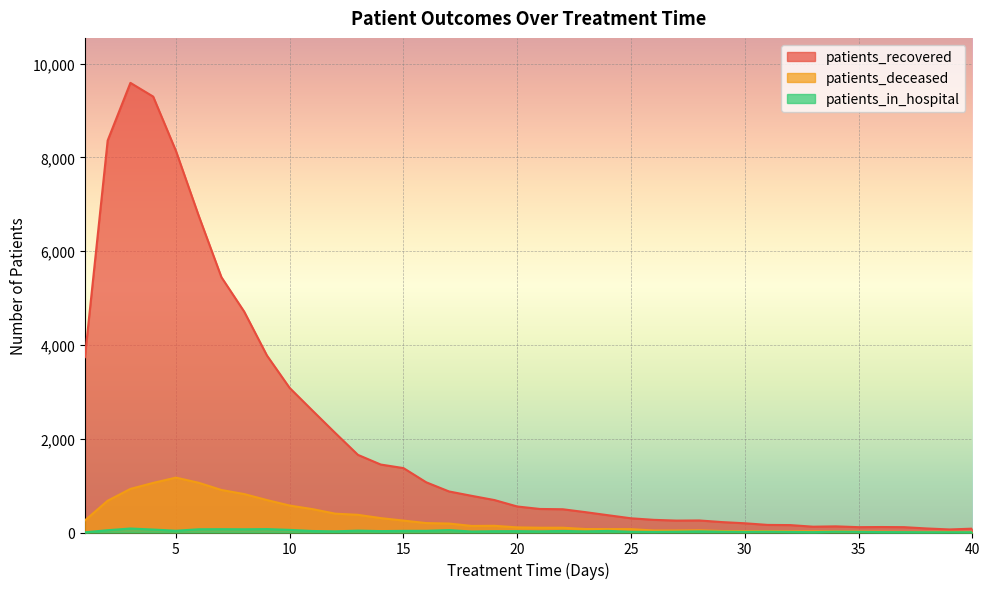

Which series has the widest spread of values?

patients_recovered